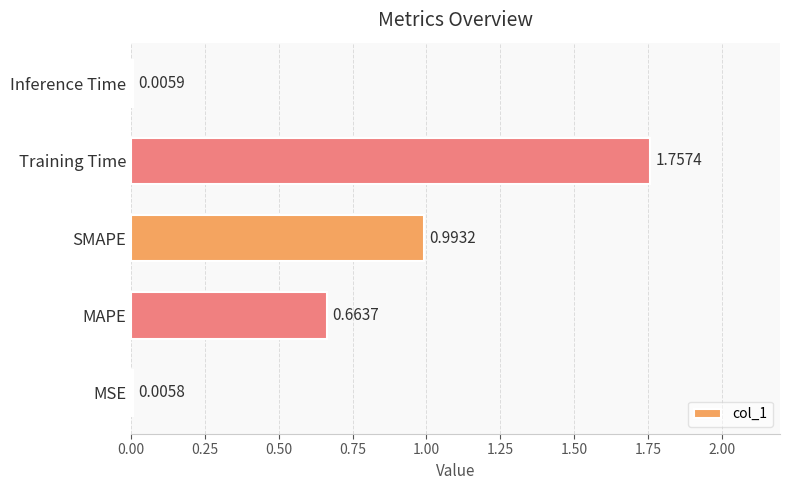

Count the number of categories in the chart.

5